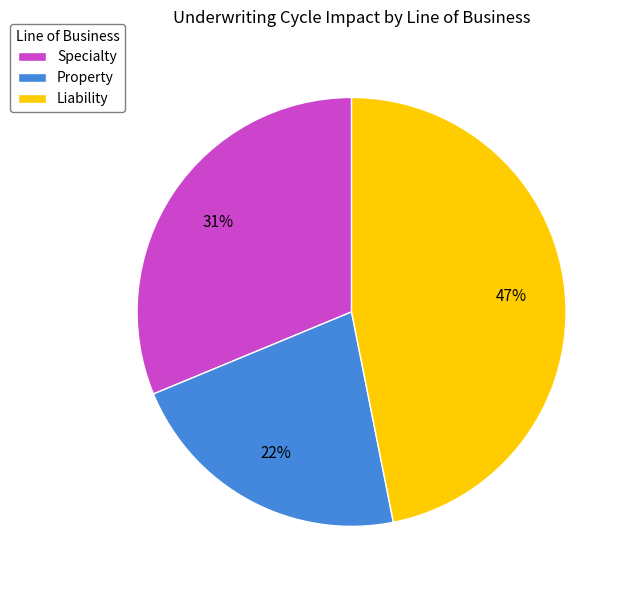

Is the sum of Specialty and Property greater than half?

Yes